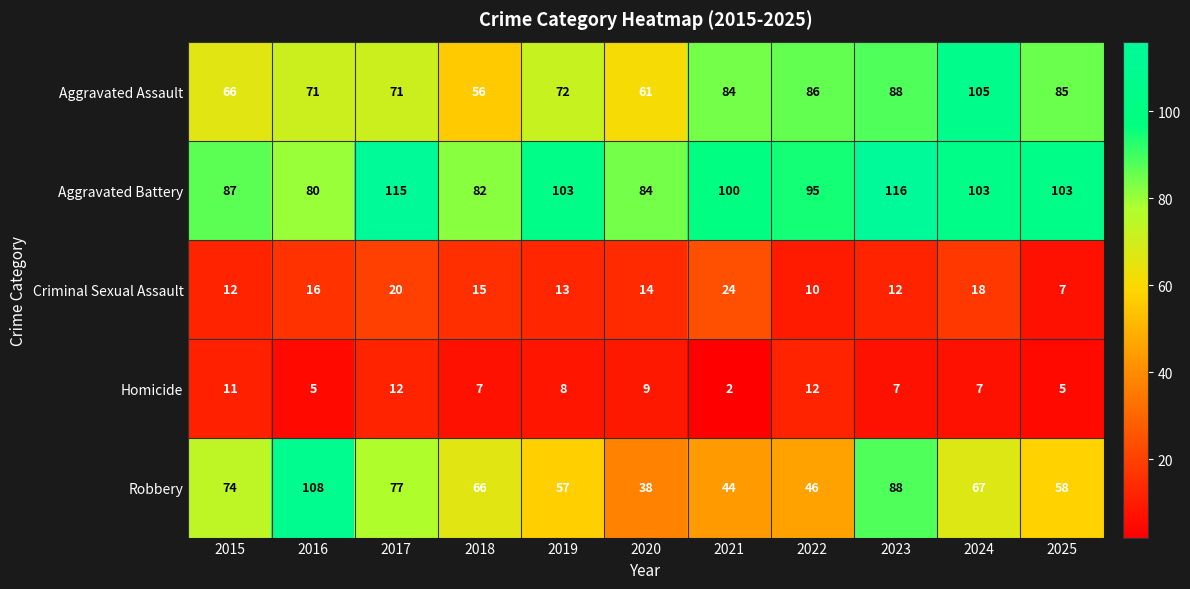

Between 2015 and 2021, which series saw the biggest shift?

Robbery